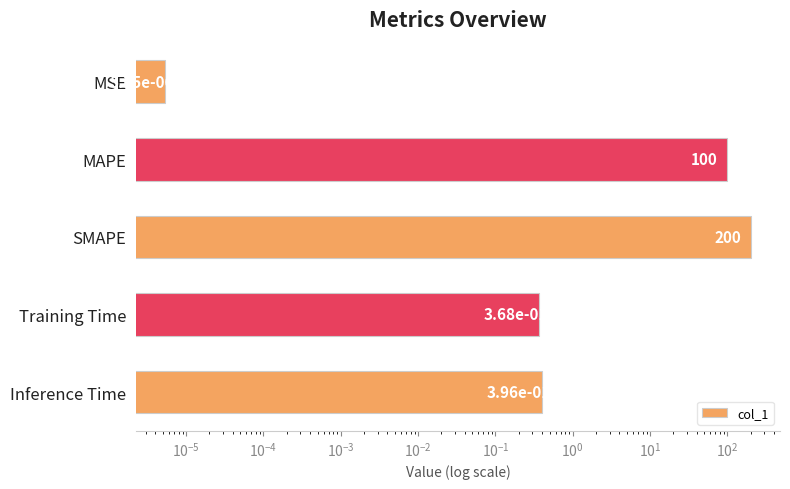

Is it true that the value at MAPE is 131.0?

False